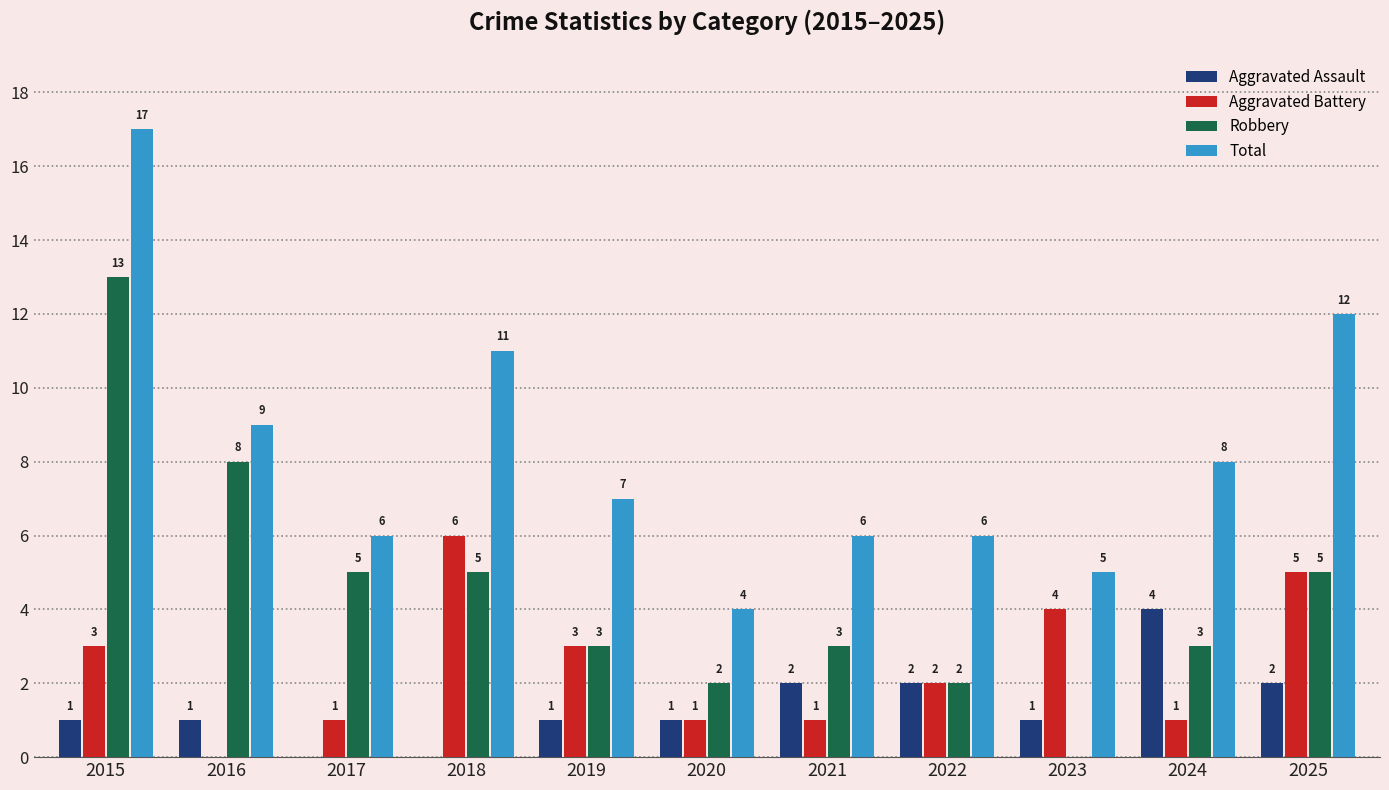

Where is Total nearest to the value 10?

2016